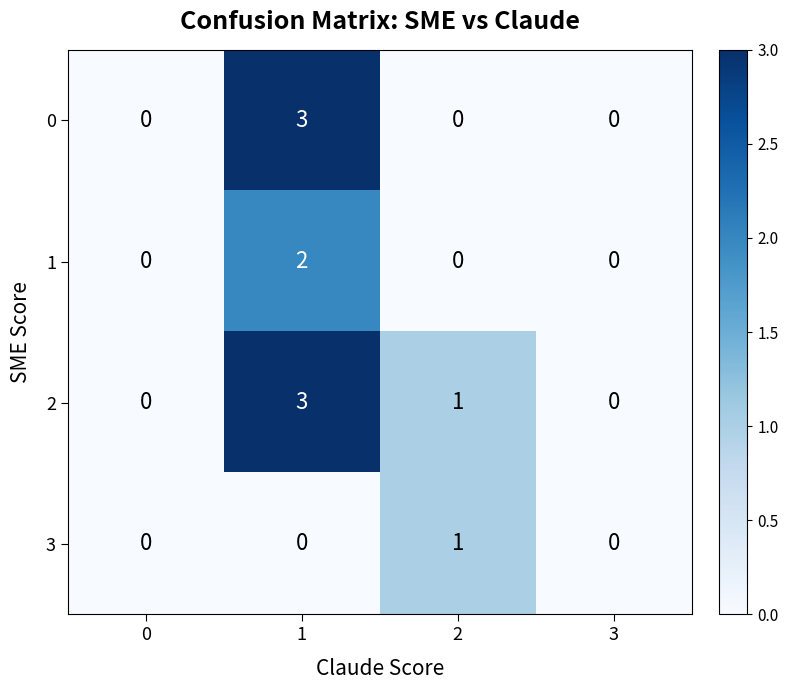

True or false: 0 has a value of 0 at 3.

True